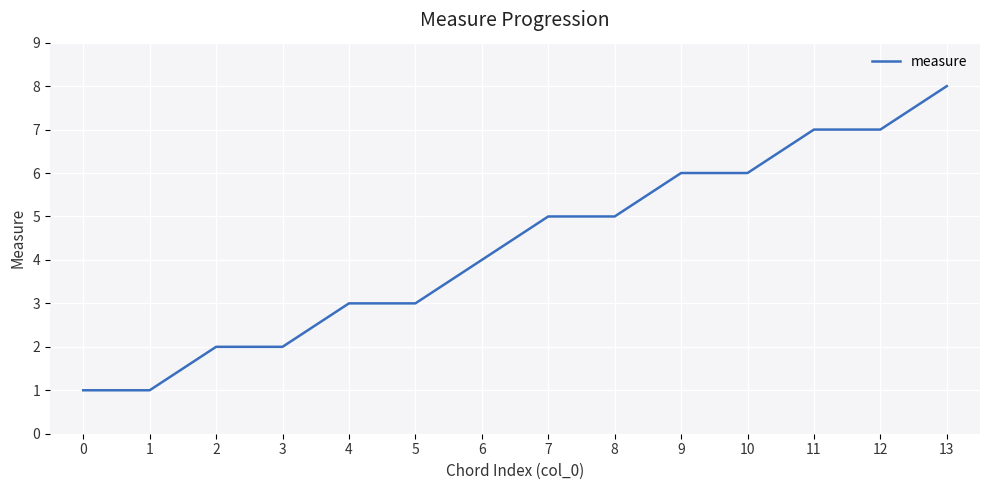

What is the difference between the maximum and minimum values?

7